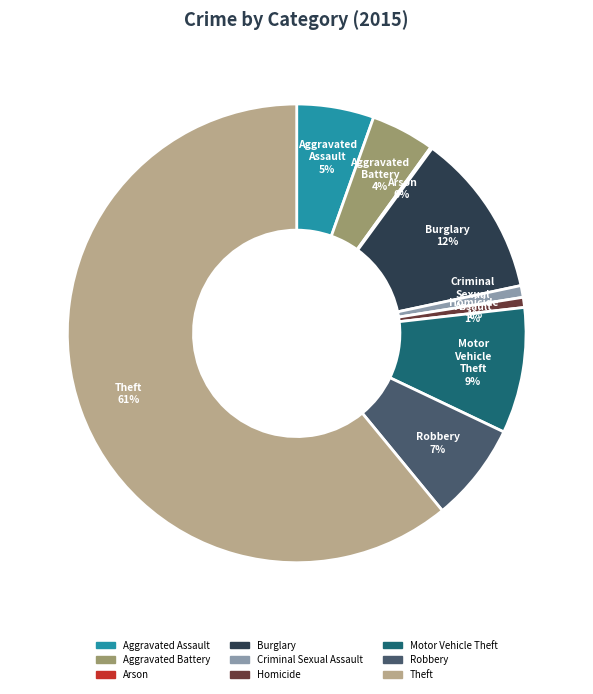

Is it true that Robbery is 7% of the pie?

True